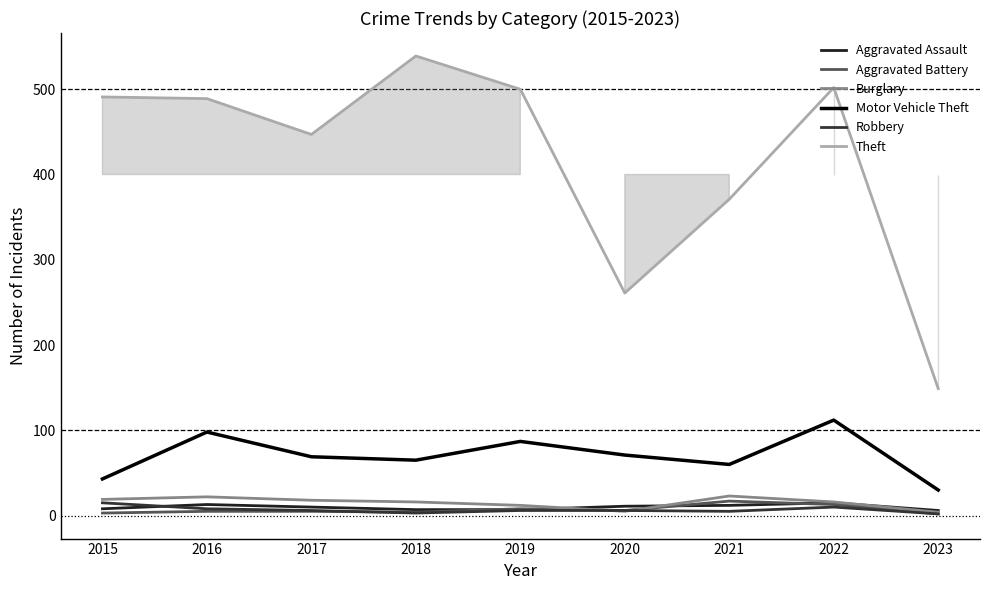

Does the chart have visible grid lines?

No